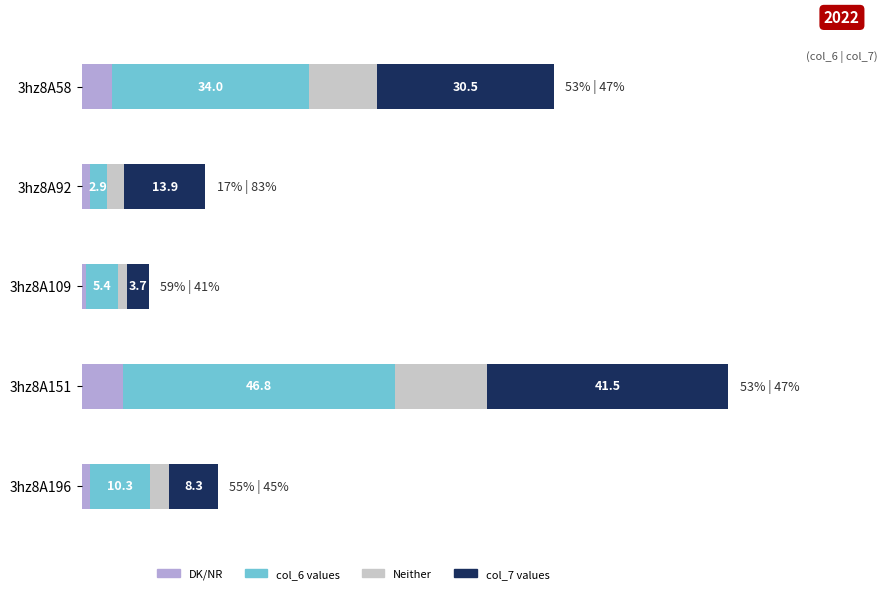

At which category is the sum across all series the highest?

3hz8A151